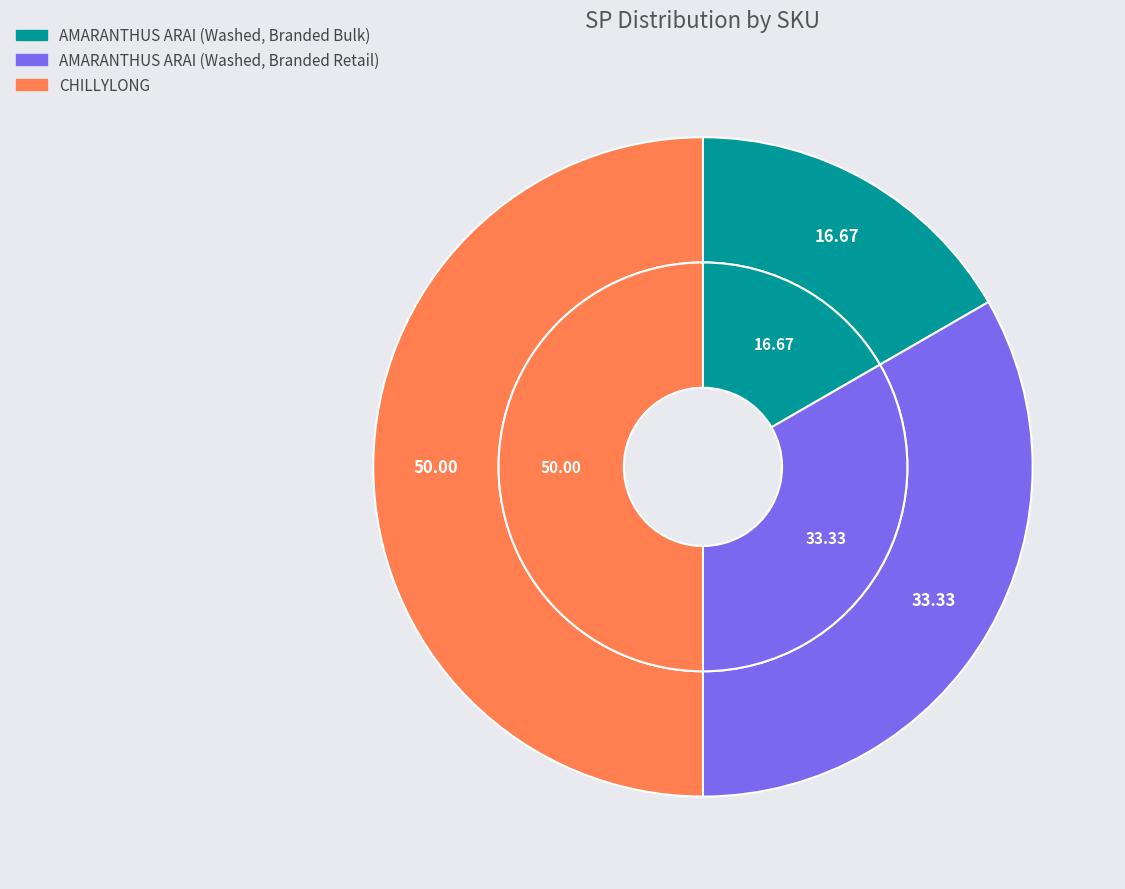

True or false: CHILLYLONG accounts for 38% of the total.

False